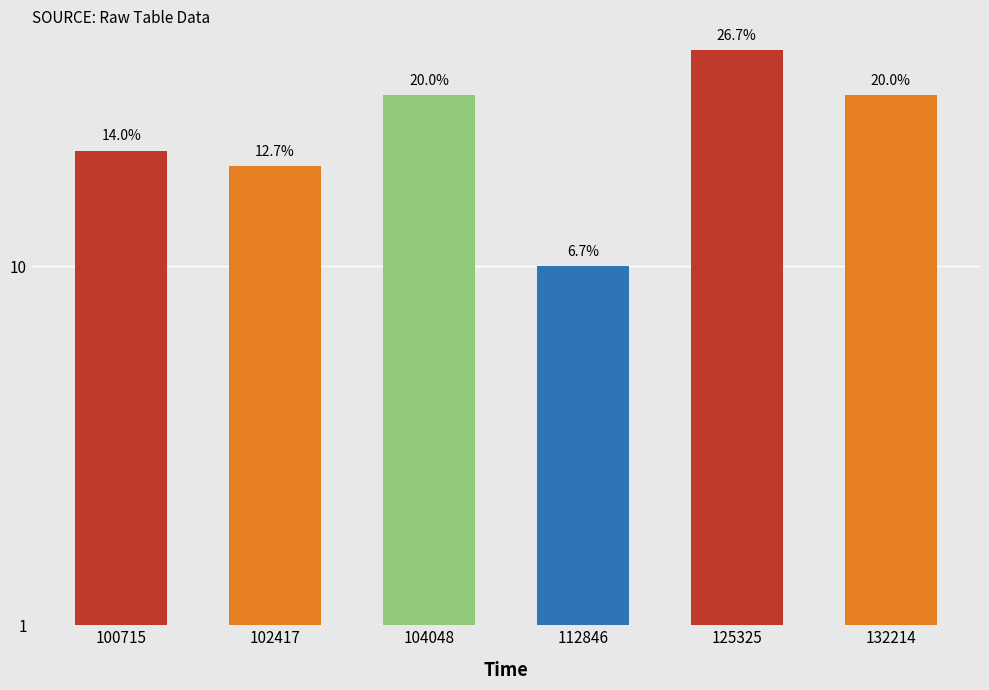

What is the approximate value at 102417?

19